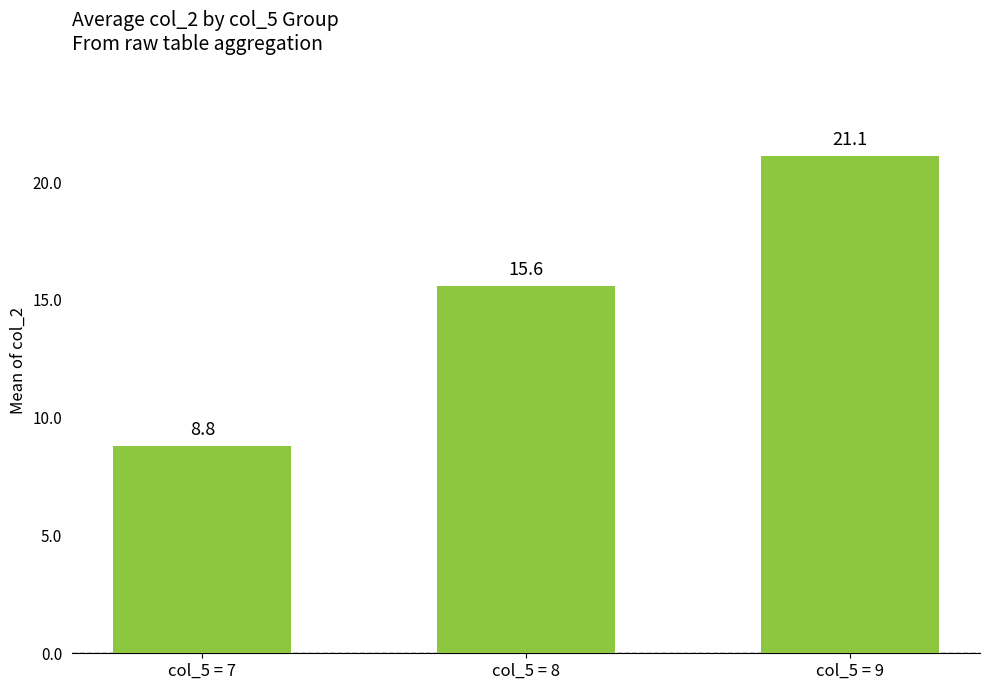

What is the difference between the maximum and minimum values?

12.3